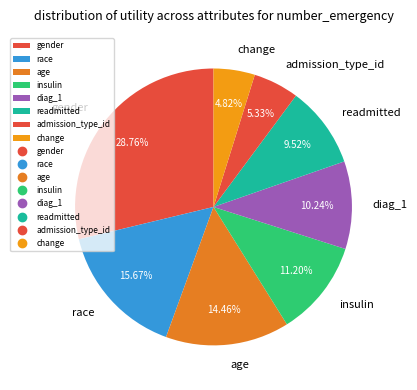

True or false: race accounts for 16% of the total.

True